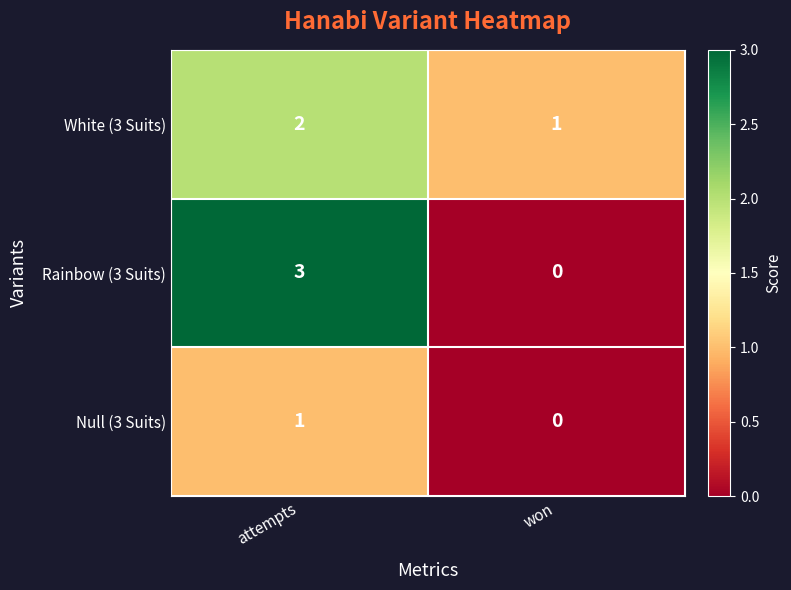

Count the number of categories in the chart.

2